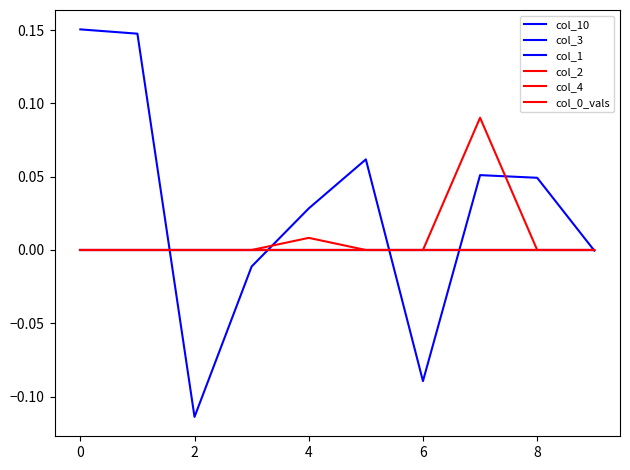

True or false: col_2 has more than 2 interior local peaks.

False